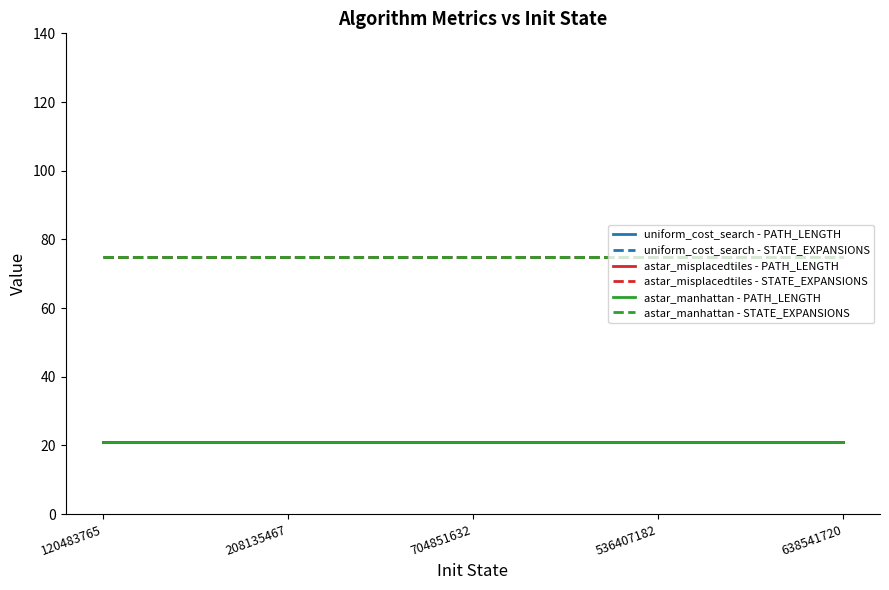

The astar_manhattan - STATE_EXPANSIONS series shows 75 at 208135467. True or false?

True